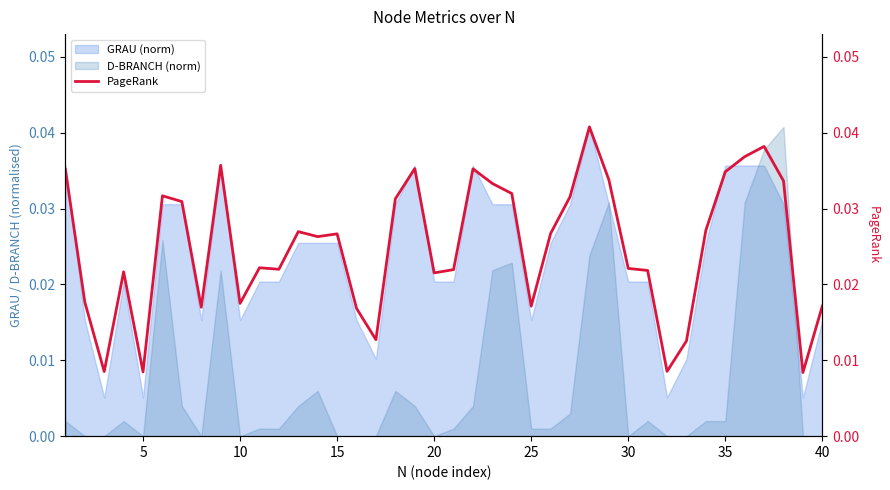

The chart shows a value of 0.0 at 30. True or false?

True